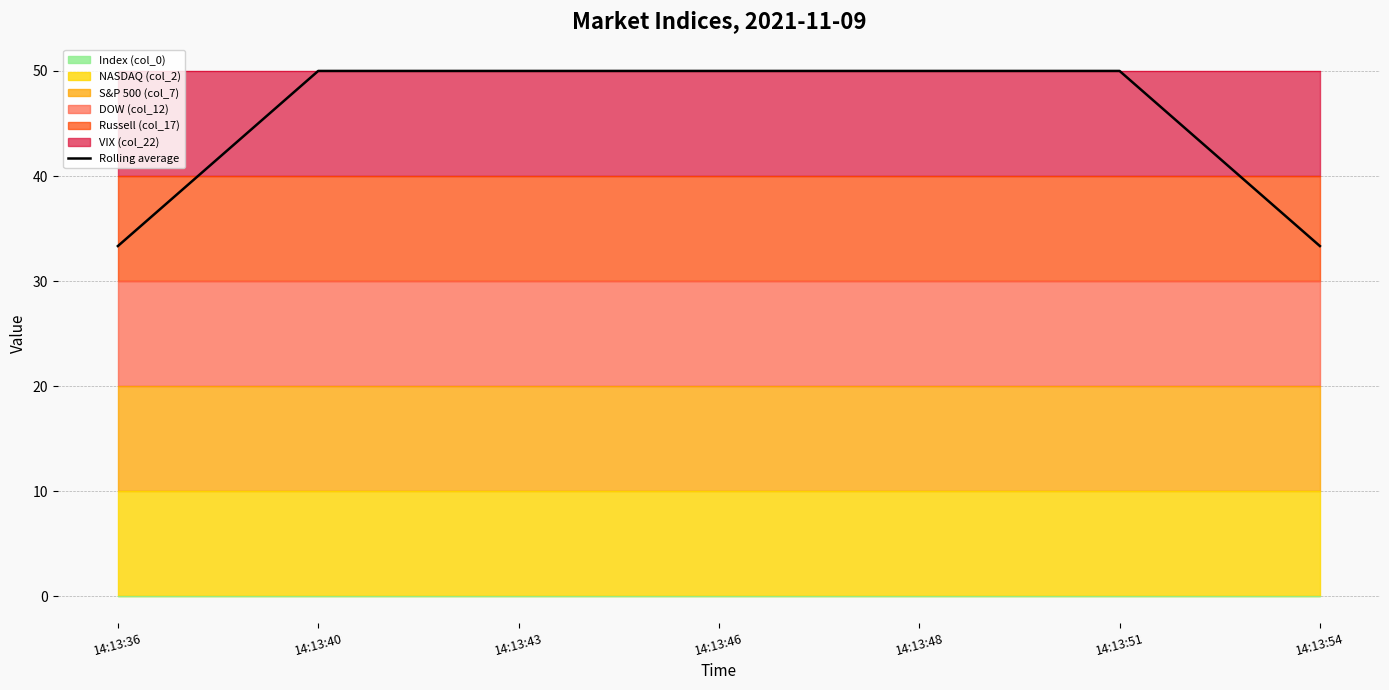

True or false: there are more than 0 points higher than both neighbors.

False